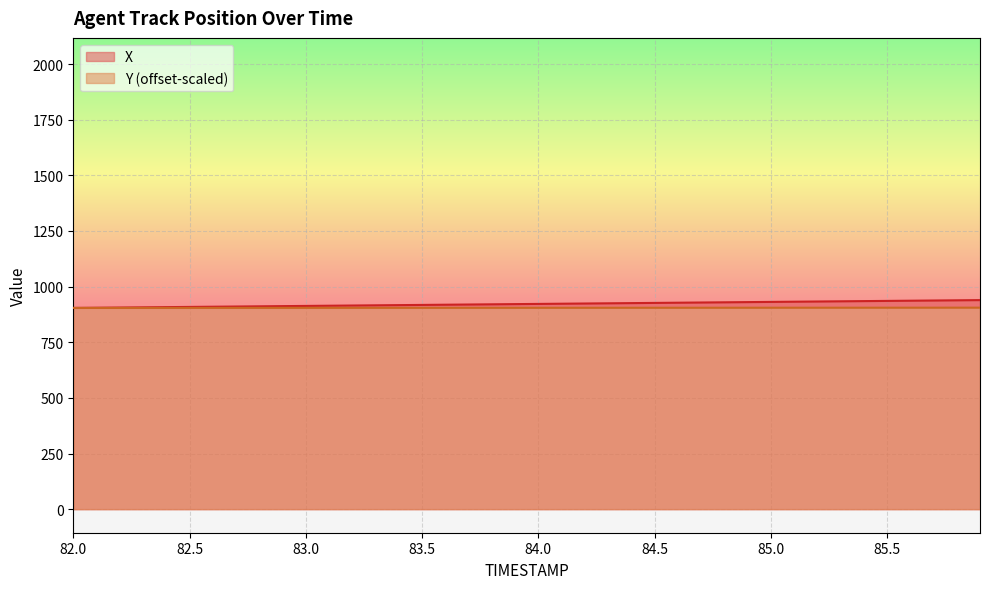

What is the spread (max minus min) of values at 83.0?

8.8